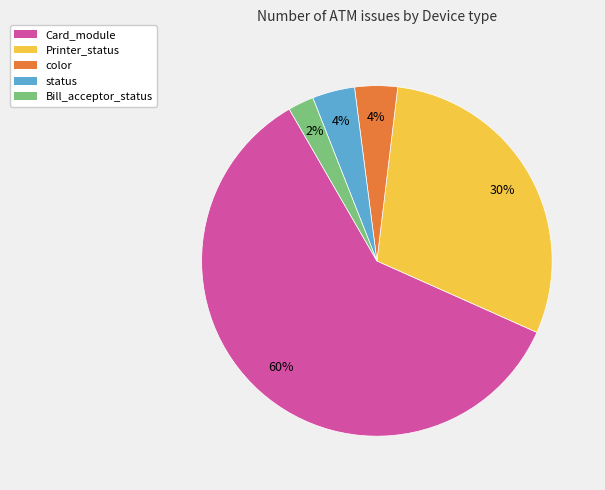

Combined, do Printer_status and Card_module account for over 50%?

Yes